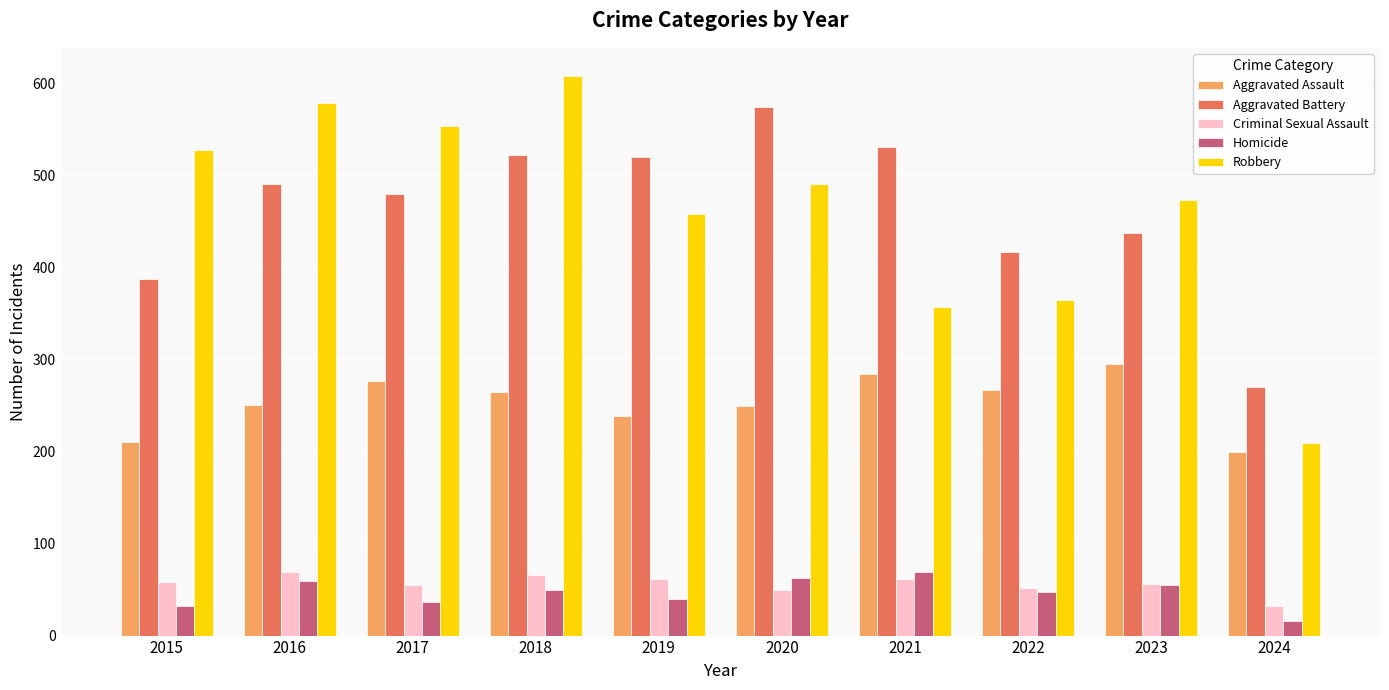

The Aggravated Assault series shows 153 at 2016. True or false?

False